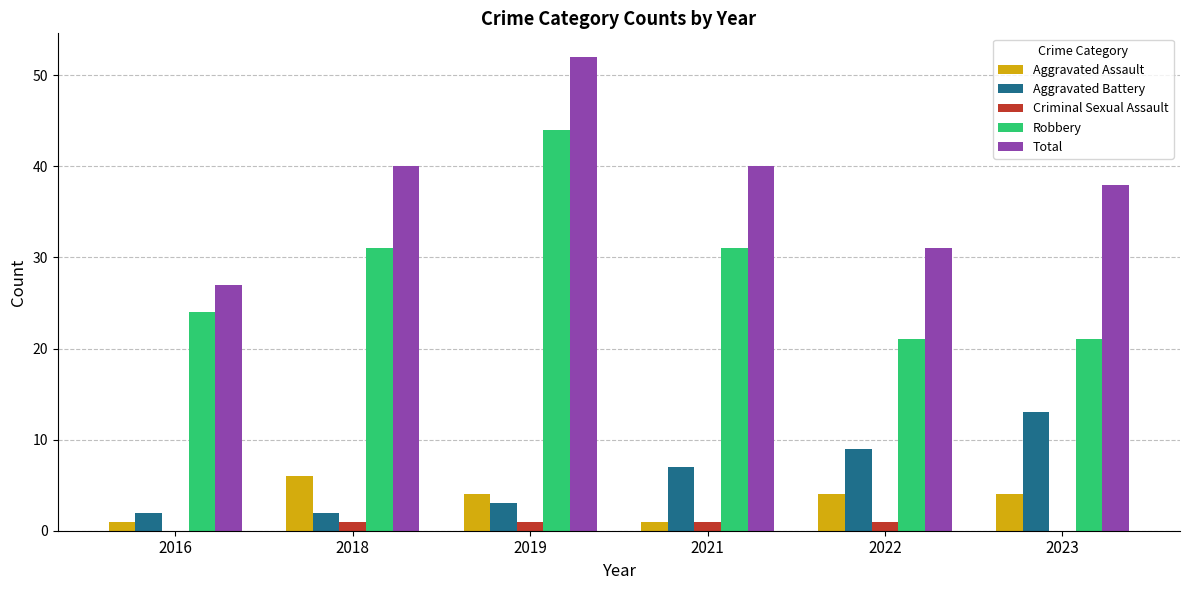

At which category does the chart reach its peak across all series?

2019